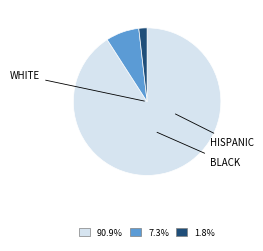

Does any single category account for the majority?

Yes